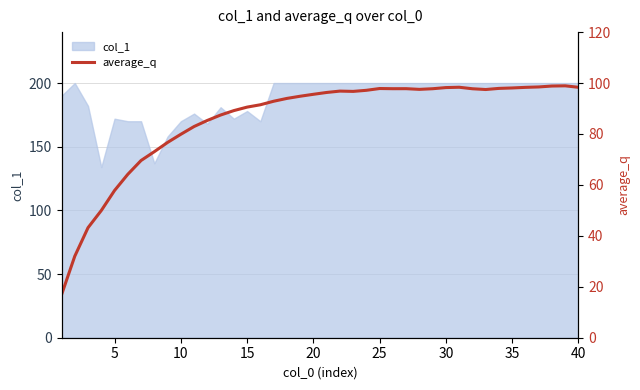

Count the number of values greater than 96.

20